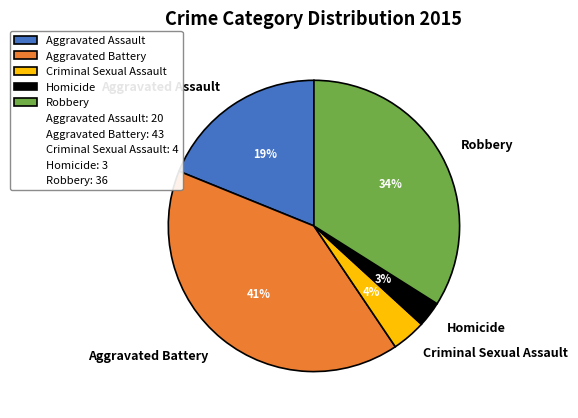

Which has a higher value, Criminal Sexual Assault or Robbery?

Robbery